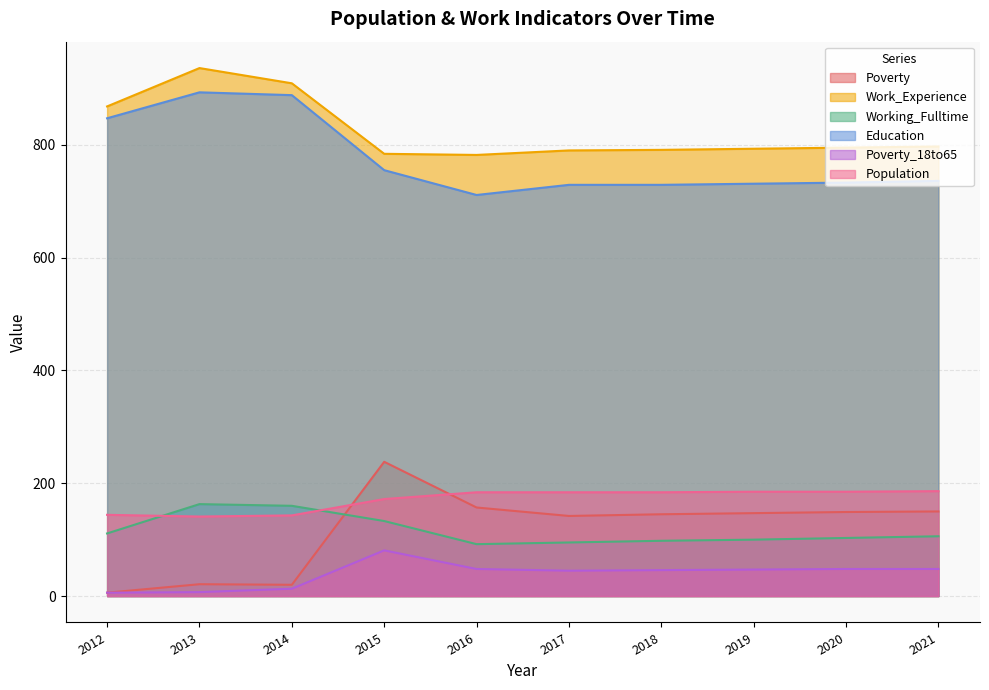

Which series changed the most between 2013 and 2018?

Education